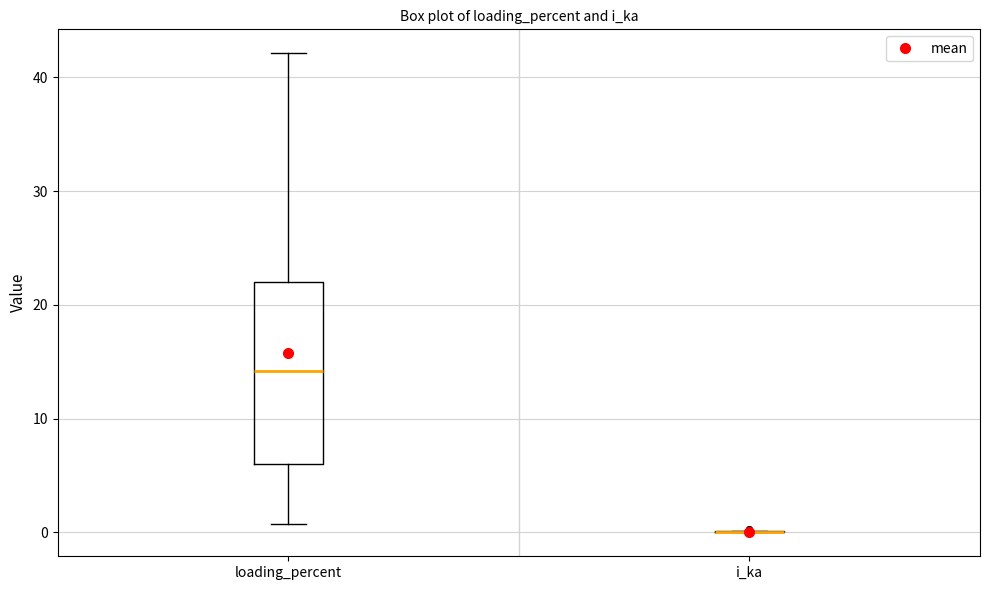

Reading left to right, transcribe this box plot: for each box, give where its median line is, the range the box spans, and where its two whiskers end, as read against the y-axis. The values are not printed on the chart, so give them approximately, as read against the axis.

loading_percent: median 14, box 6 to 22, whiskers 1 to 42
i_ka: box collapsed to a line at 0, whiskers 0 to 0